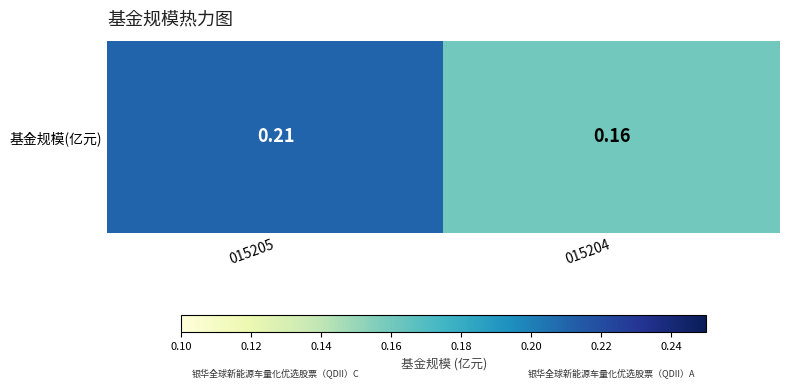

The chart shows a value of 0.1 at 015205. True or false?

False